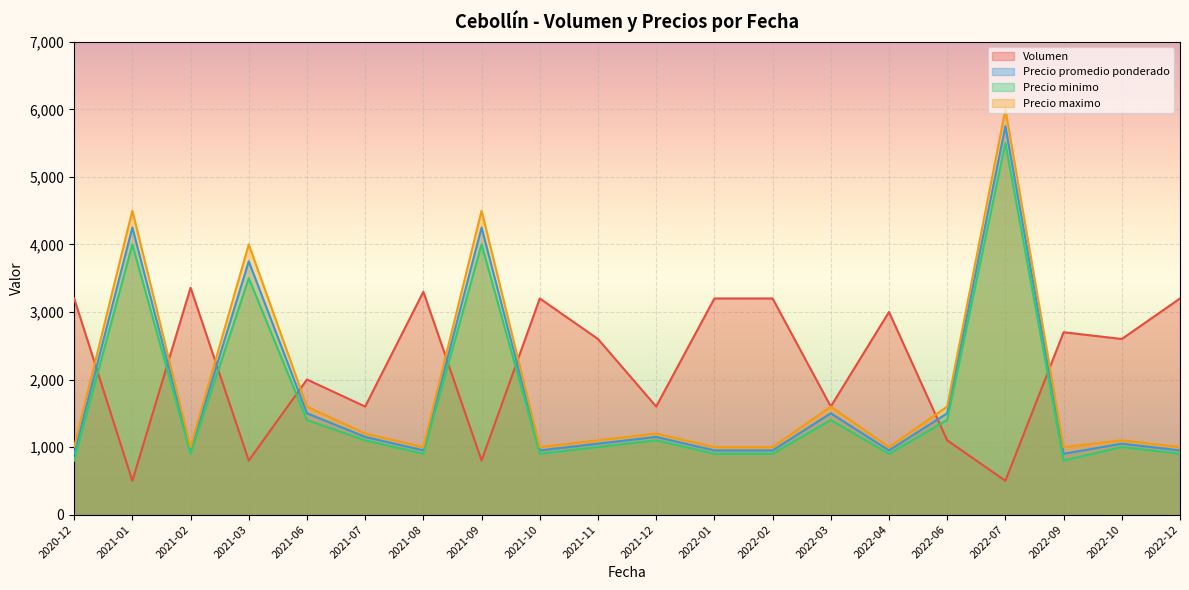

The Volumen series shows 1600 at 2021-12. True or false?

True